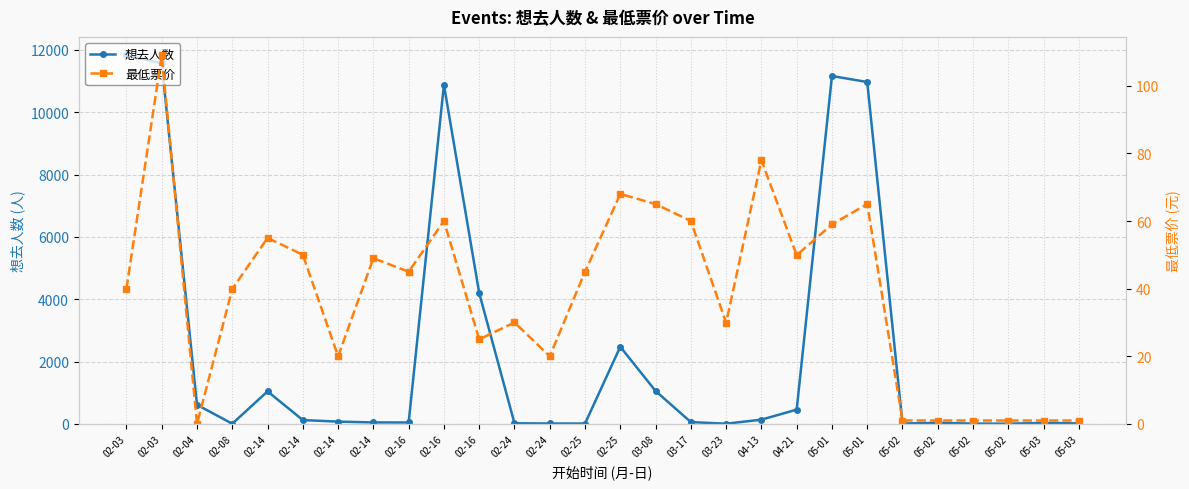

Rank the series at 05-02 from lowest to highest value.

最低票价, 想去人数